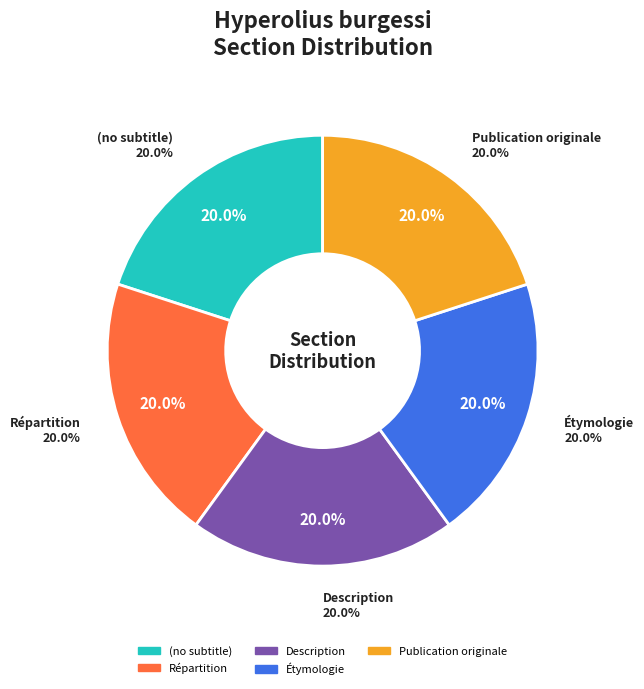

What is the largest slice in the pie chart?

Publication originale